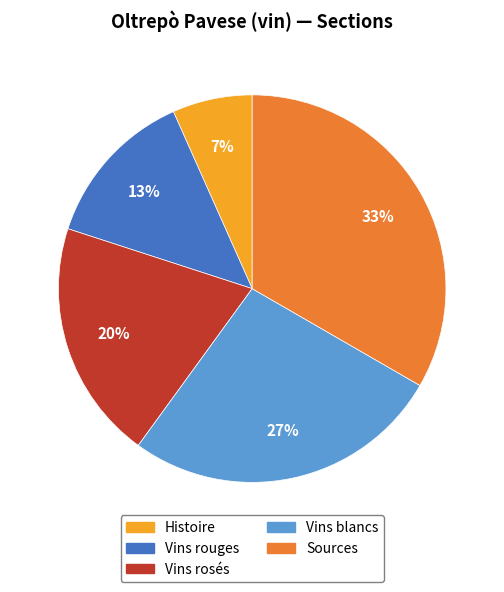

To the nearest percent, what is the difference between the Vins blancs and Histoire slice percentages?

20%